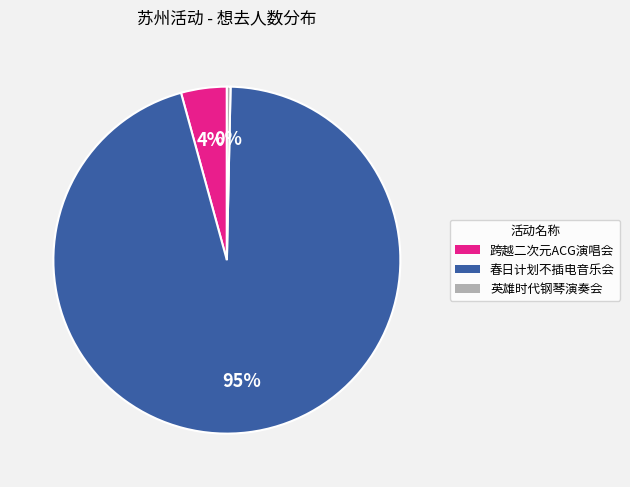

How many slices are in this pie chart?

3